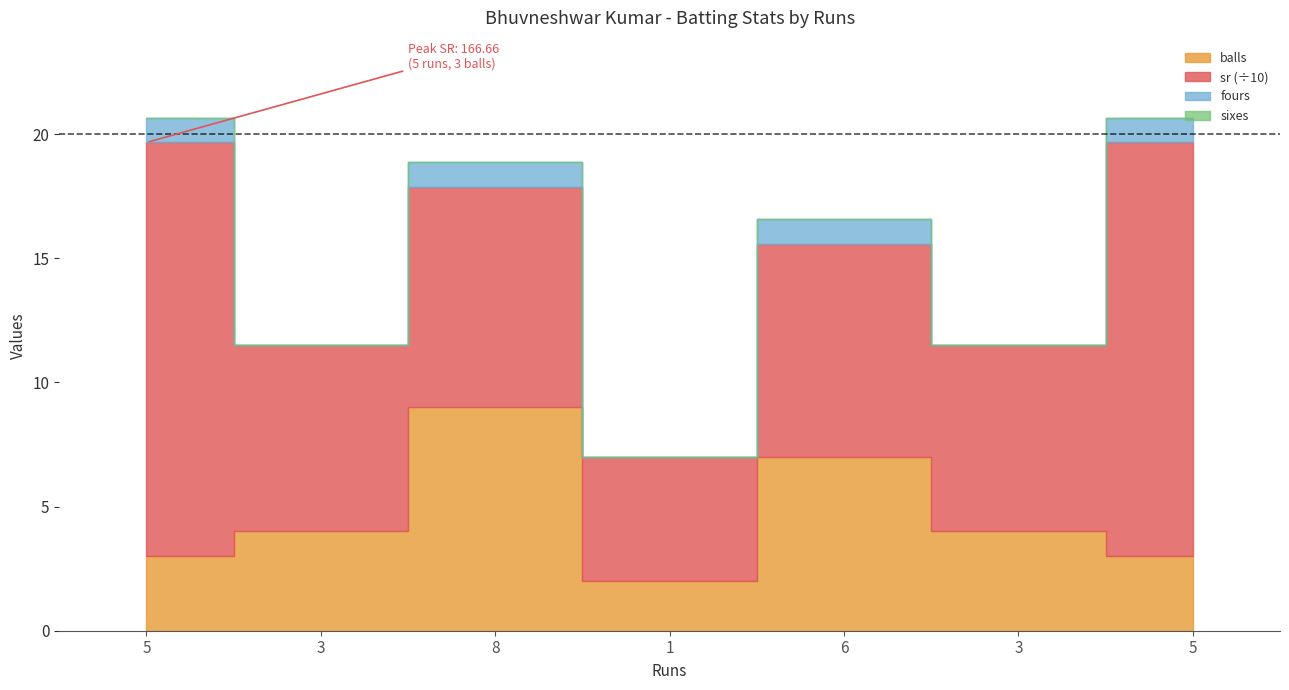

Is it true that sr equals 51.1 at 8?

False